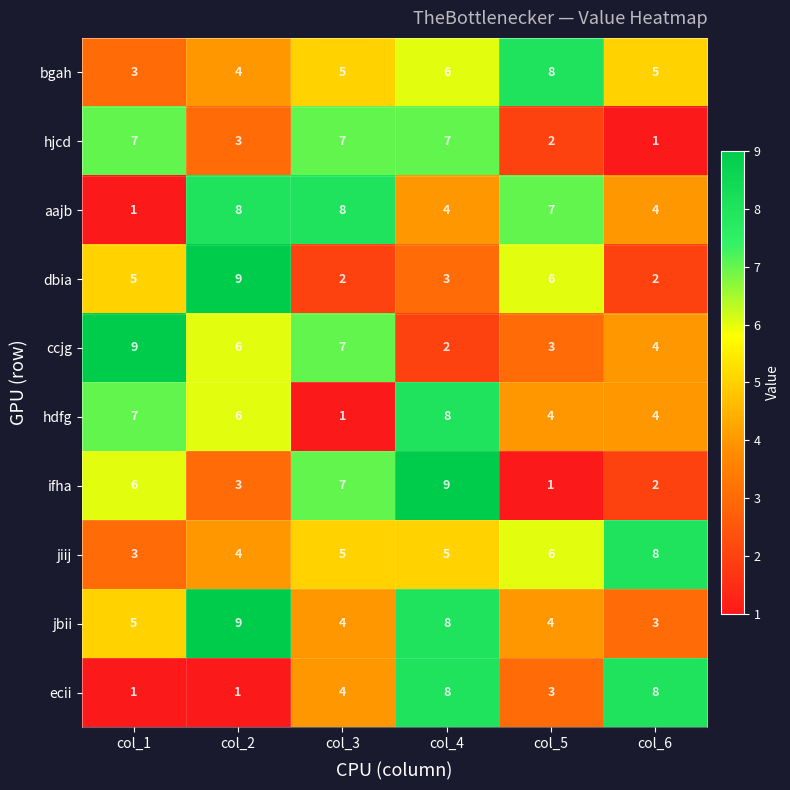

What is the sum of the aajb values at col_4 and col_5?

11